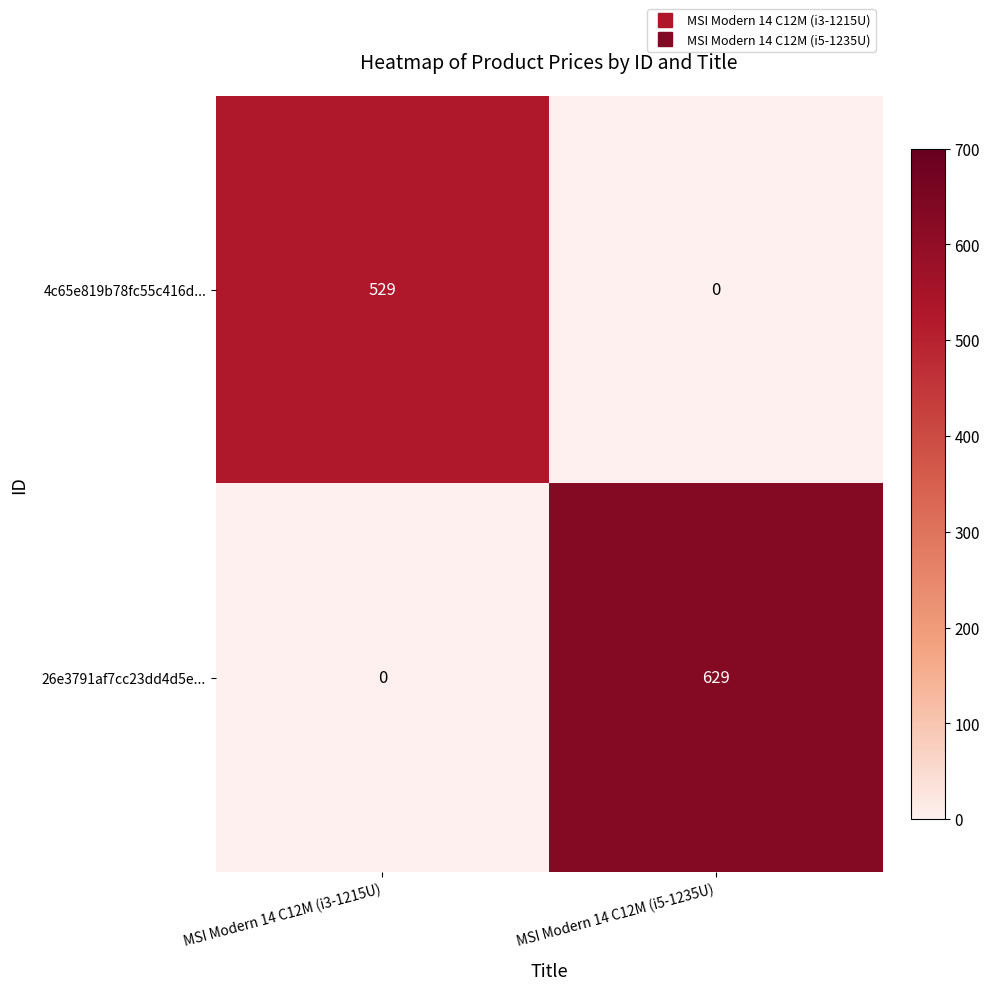

What is the total value across all series at MSI Modern 14 C12M (i3-1215U)?

529